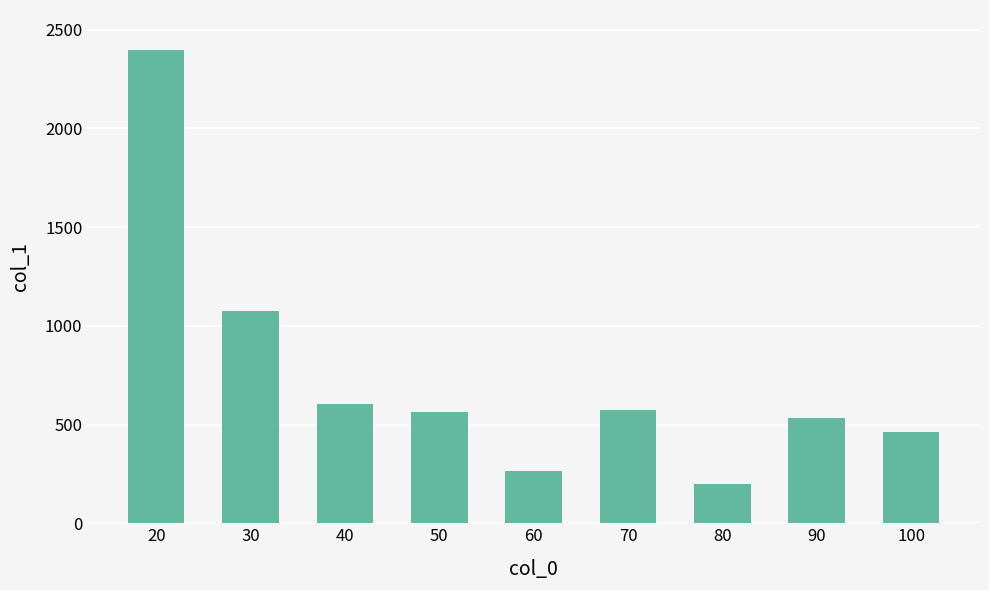

Read the value at 30.

1073.0